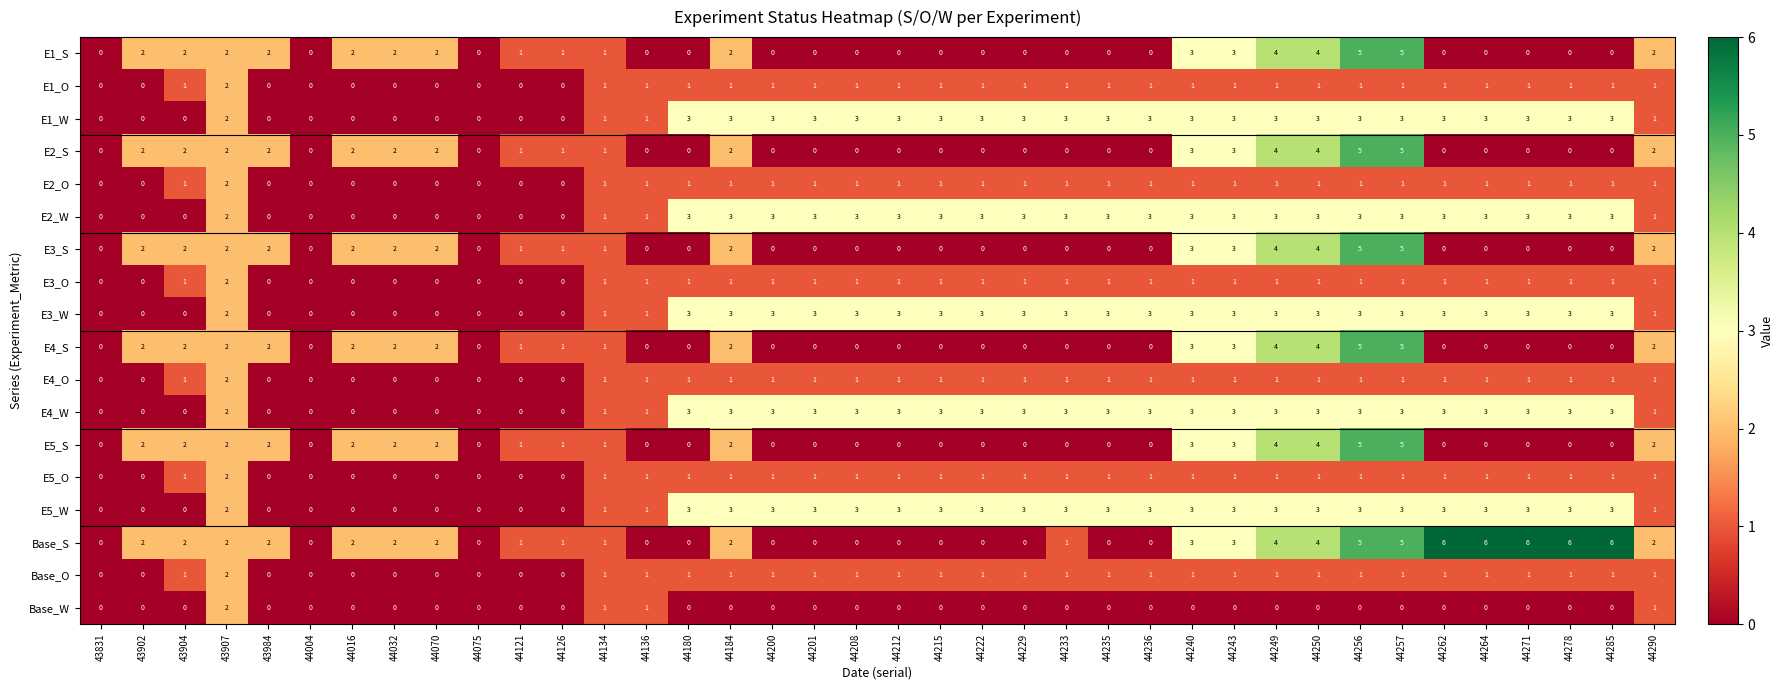

Which series has the largest total across all categories?

Base_S